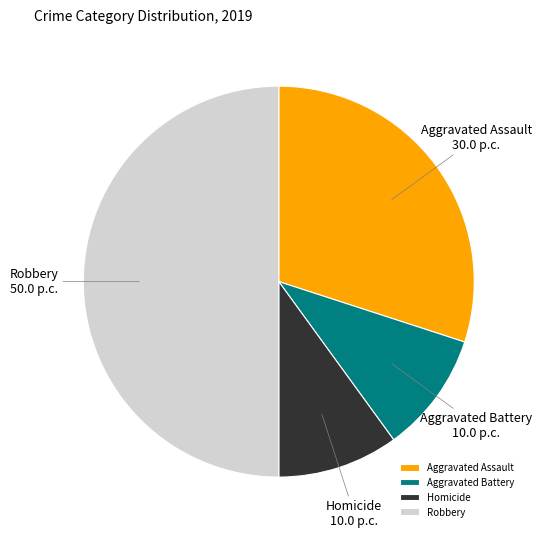

Is it true that Aggravated Battery is 10% of the pie?

True